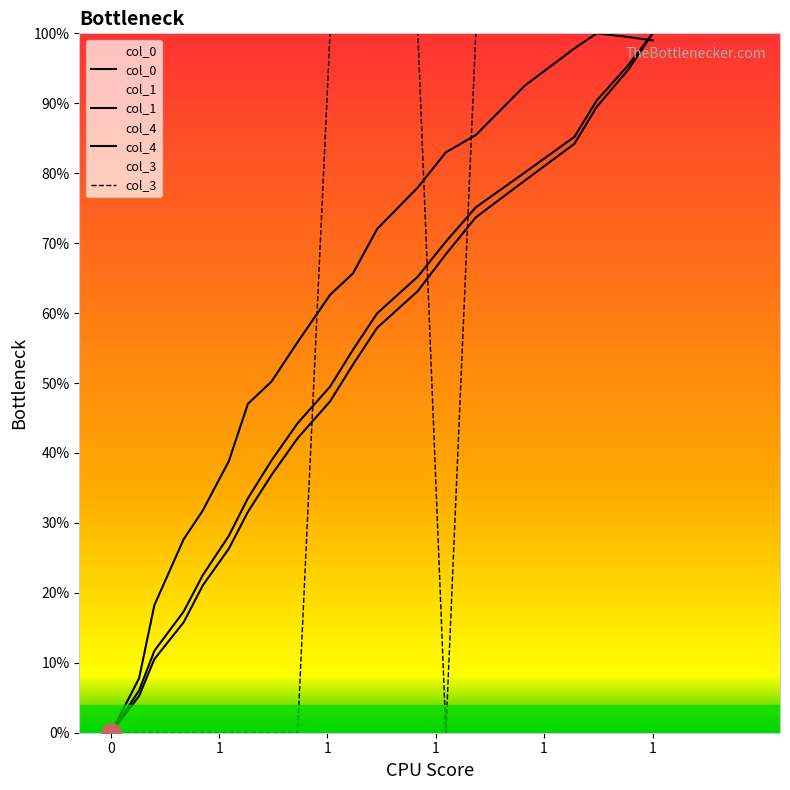

True or false: col_3 has more than 2 interior local peaks.

False